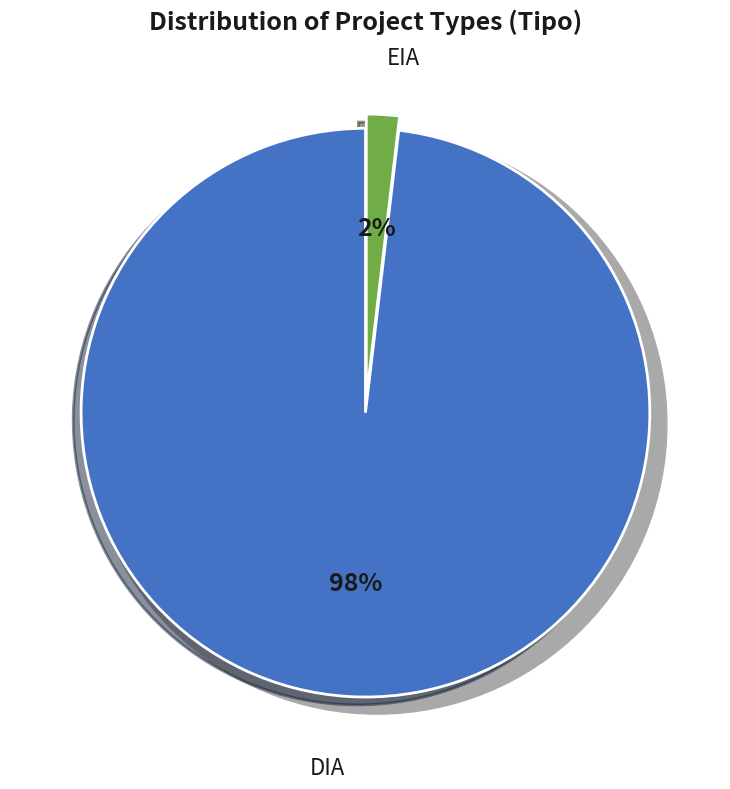

Does DIA represent more than half of the total?

Yes